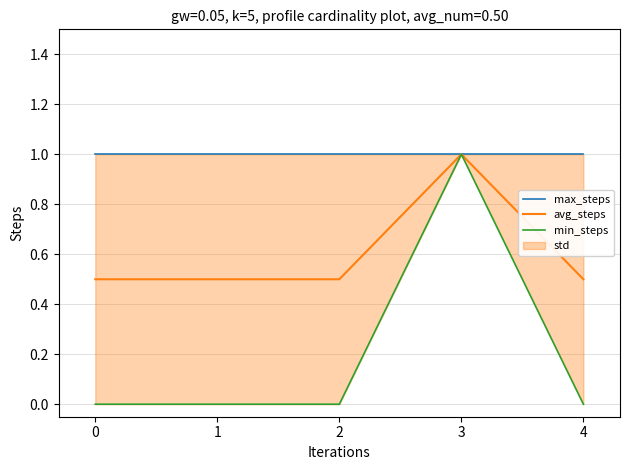

What is the highest value of the min_steps series?

1.0